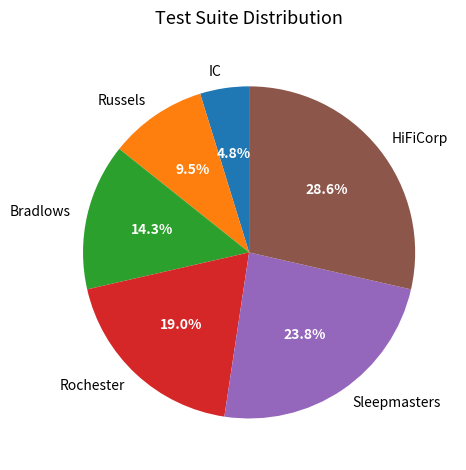

To the nearest percent, what is the difference between the Bradlows and IC slice percentages?

10%